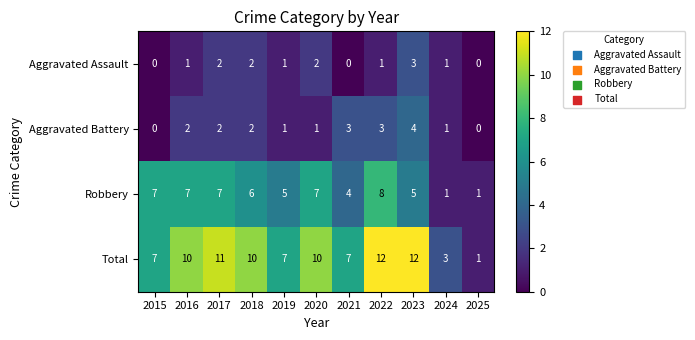

At which label does Aggravated Assault reach its peak?

2023